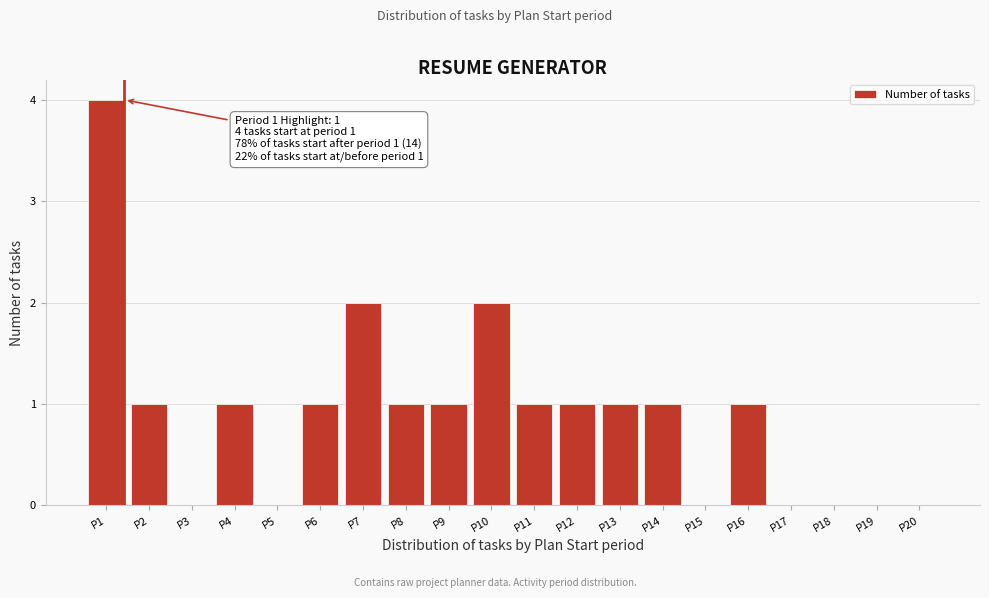

Reading right to left, extract all data points from this chart.

P20=0	P19=0	P18=0	P17=0	P16=1	P15=0	P14=1	P13=1	P12=1	P11=1	P10=2	P9=1	P8=1	P7=2	P6=1	P5=0	P4=1	P3=0	P2=1	P1=4